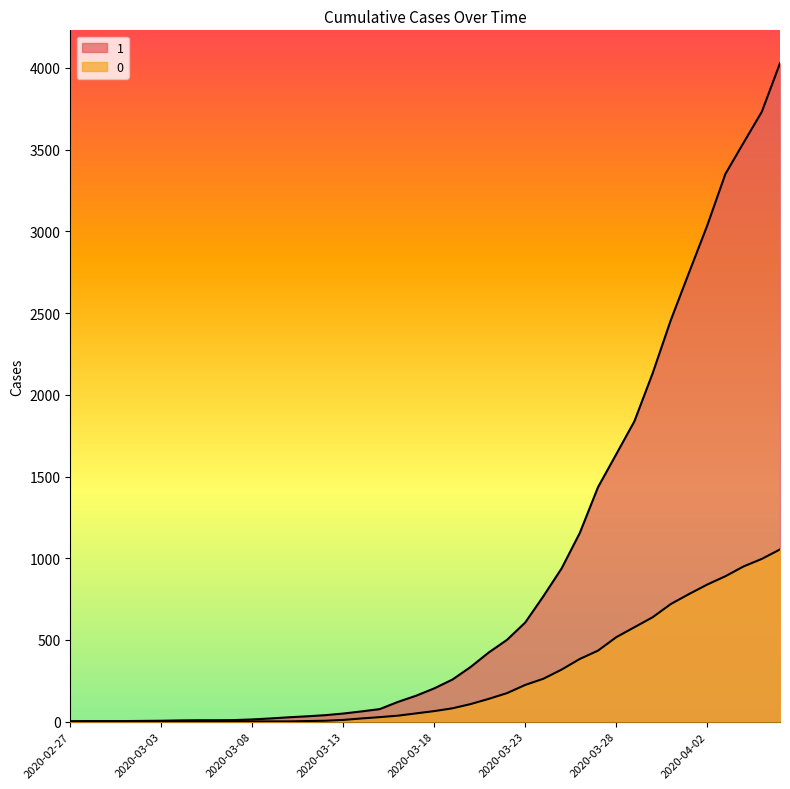

Which series changed the most between 2020-03-20 and 2020-03-27?

1